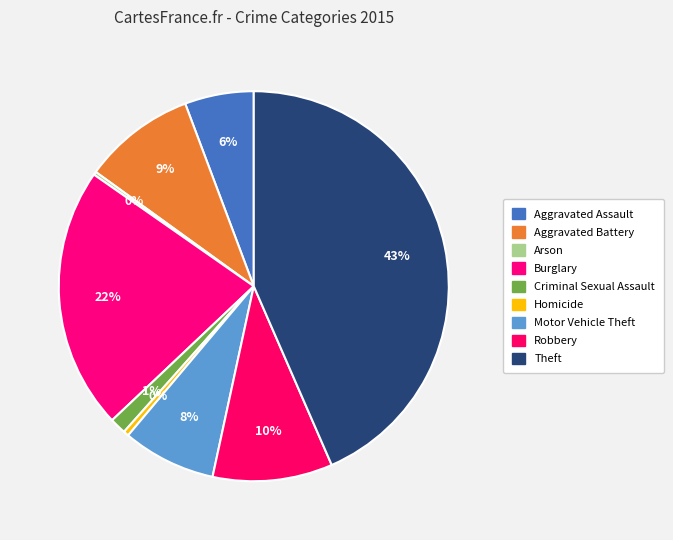

Which category has the biggest portion of the pie?

Theft